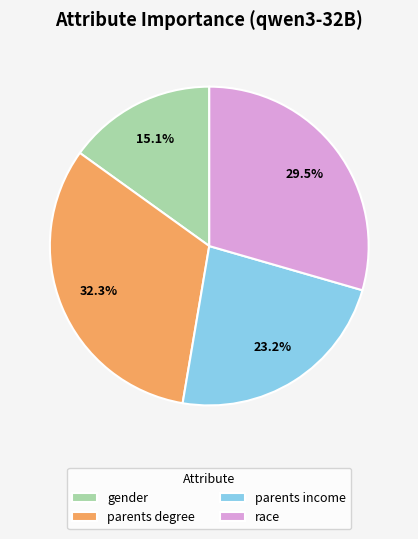

Combined, do parents income and parents degree account for over 50%?

Yes